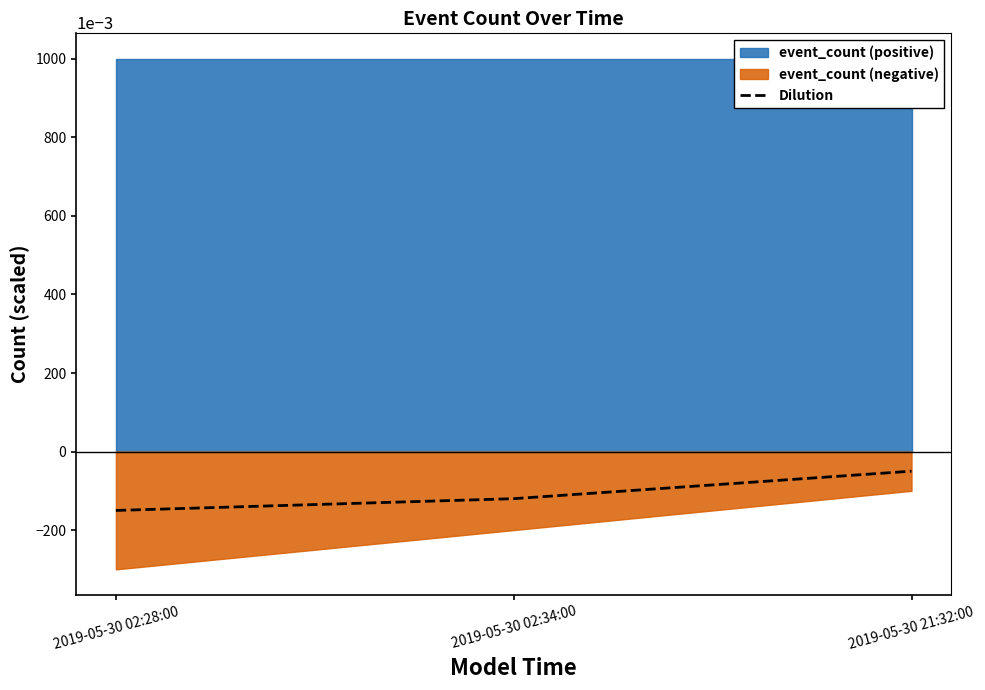

True or false: the data shows -0.0 at 2019-05-30 21:32:00.

False